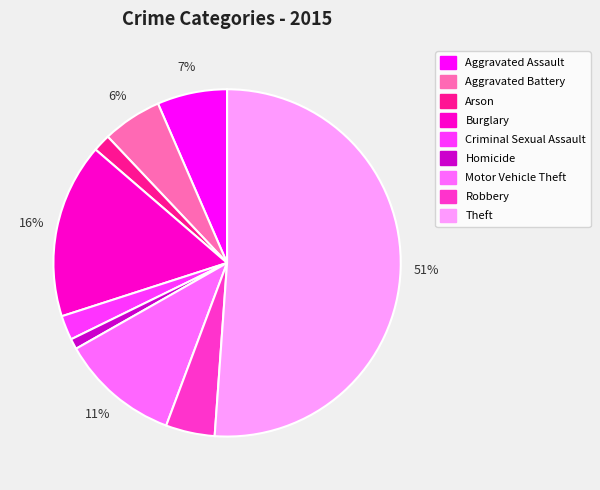

To the nearest percent, what is the difference between the Arson and Robbery slice percentages?

3%